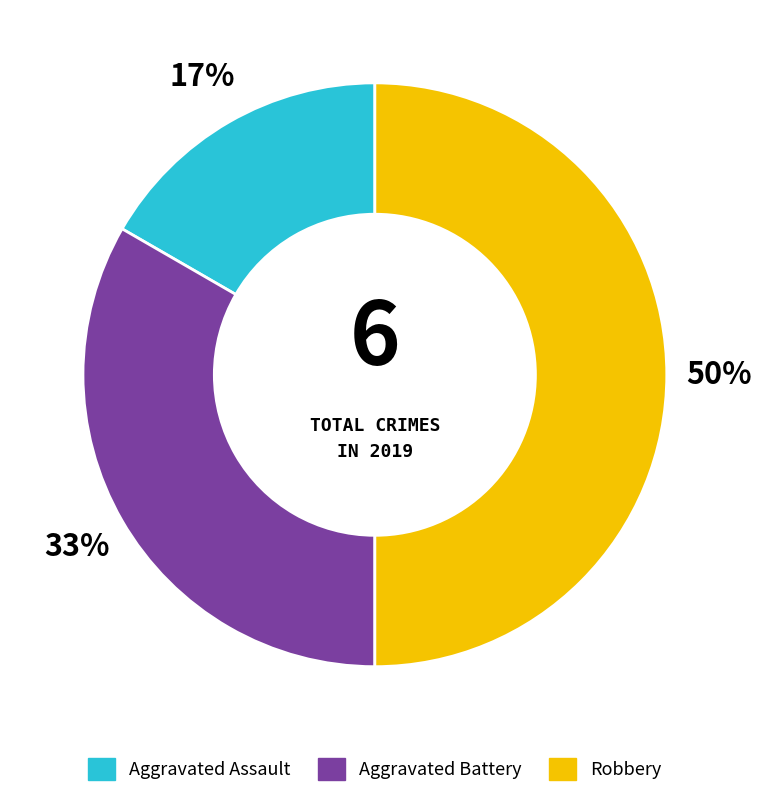

True or false: Aggravated Assault accounts for 9% of the total.

False